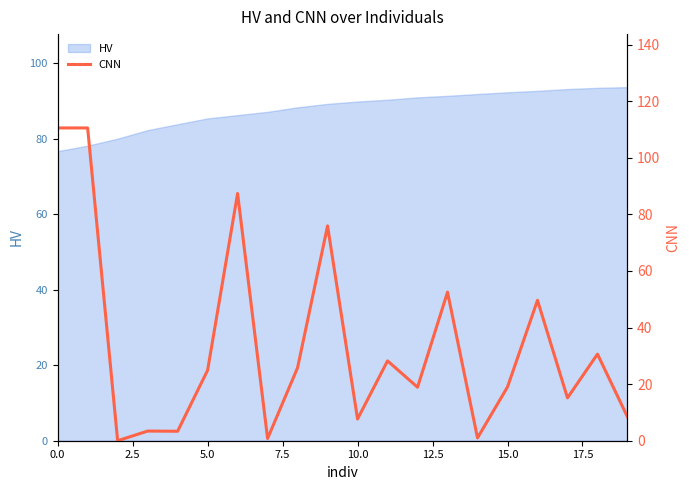

What is the lowest value of the HV series?

76.7